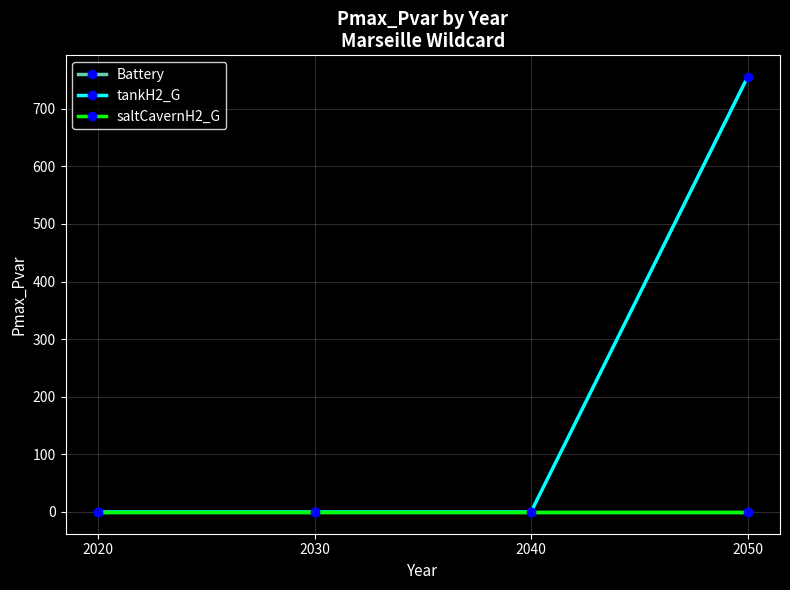

Reading right to left, transcribe all the data shown in this chart.

Battery: 2050=0	2040=0	2030=0	2020=0
tankH2_G: 2050=755	2040=0	2030=0	2020=0
saltCavernH2_G: 2050=0	2040=0	2030=0	2020=0